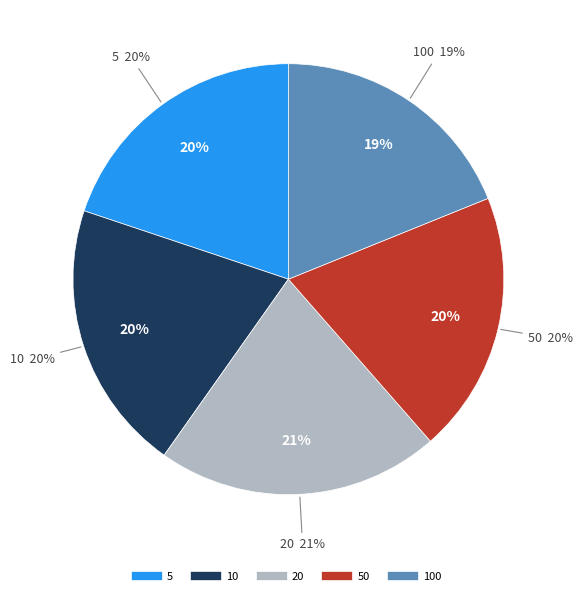

Is there any slice that represents more than half of the pie?

No